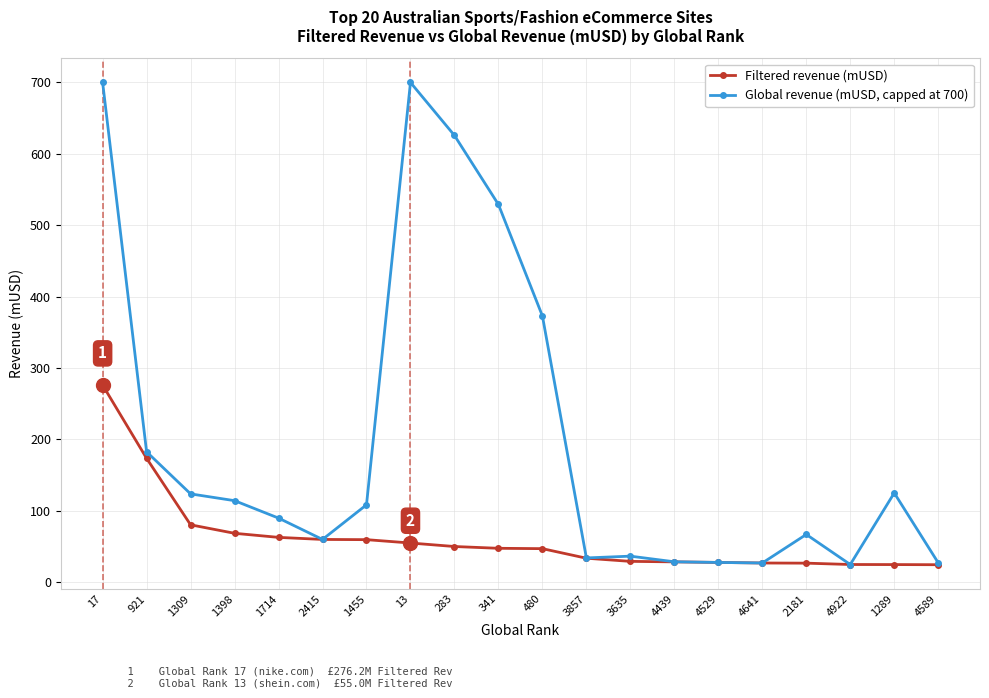

What is the sum of all Global revenue (mUSD, capped at 700) values?

4005.6